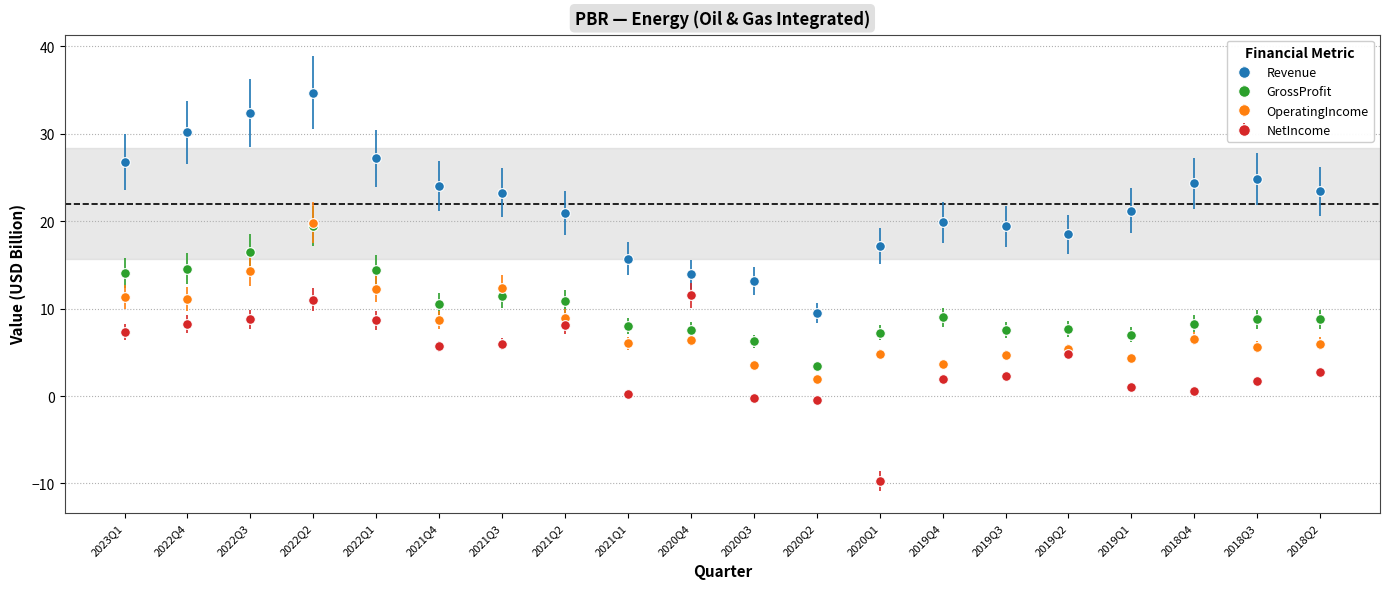

What is the difference between the second highest and second lowest values in the Revenue series?

19.3